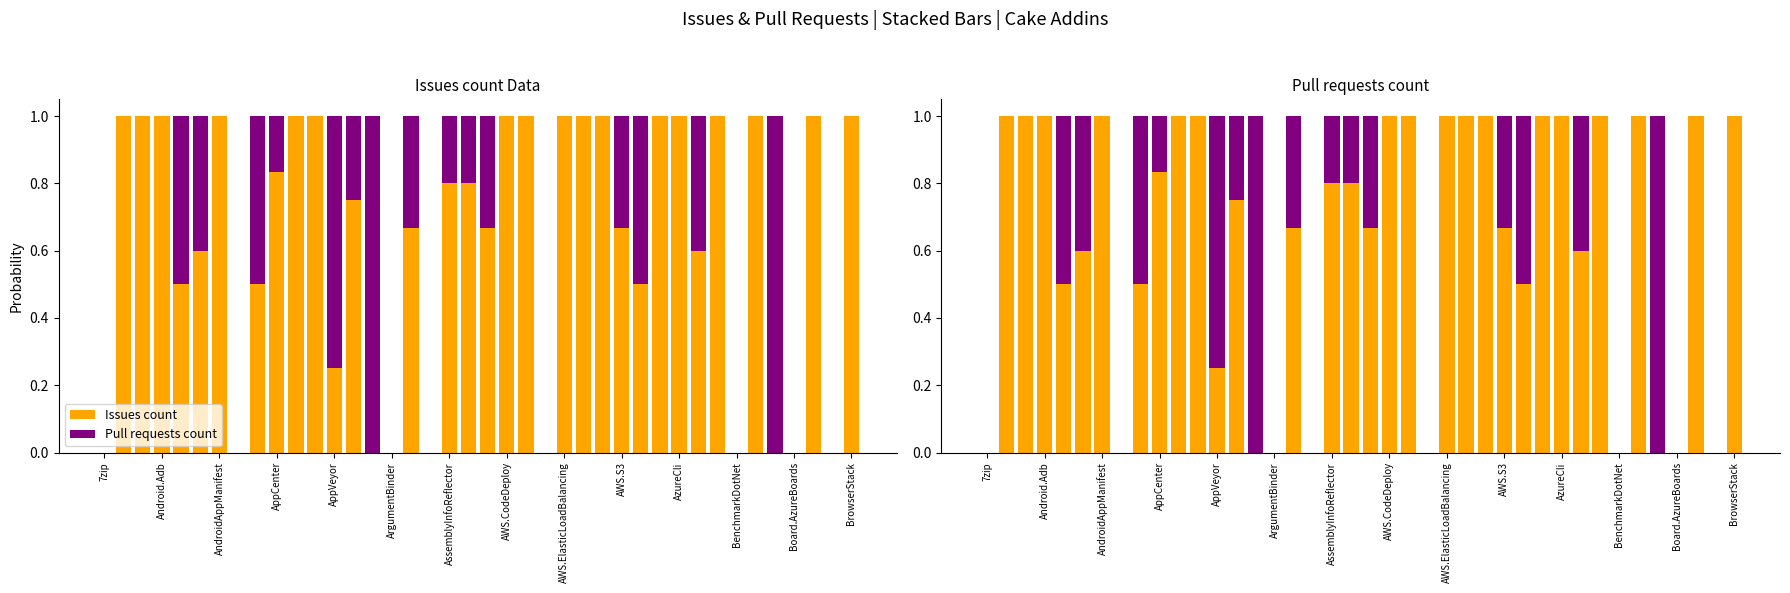

At which label does Pull requests count reach its peak?

14